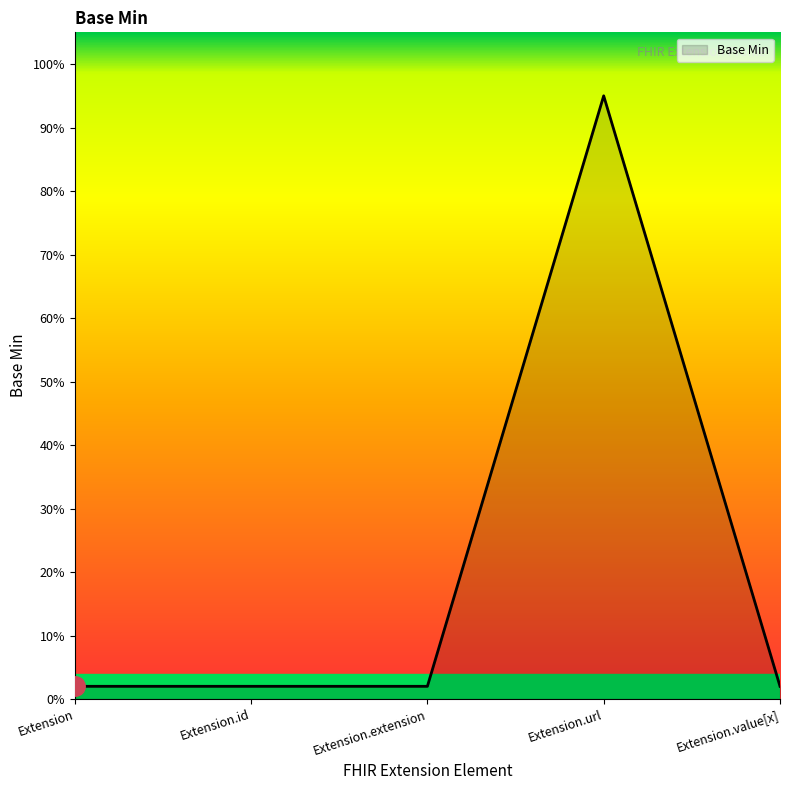

What is the difference between the maximum and minimum values?

0.9